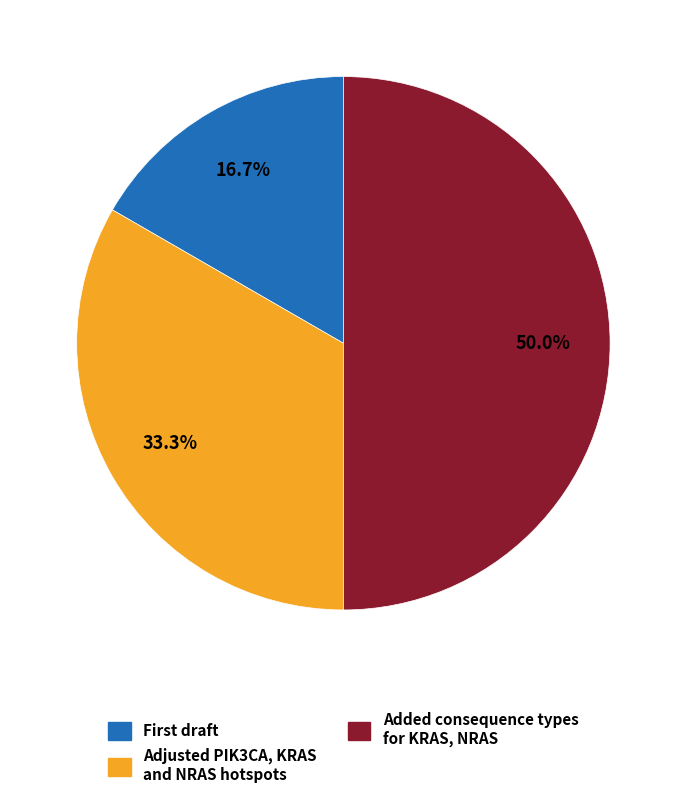

To the nearest percent, what is the average slice percentage?

33%